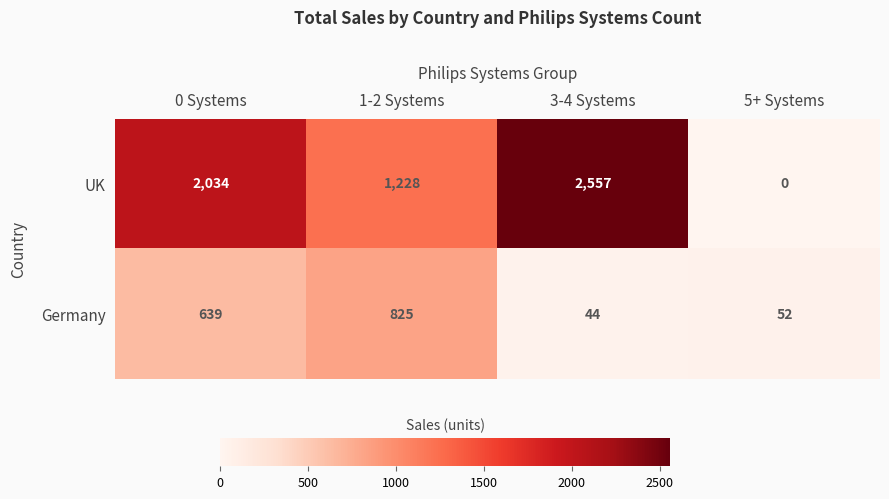

How many UK values are between 1228 and 2557?

3